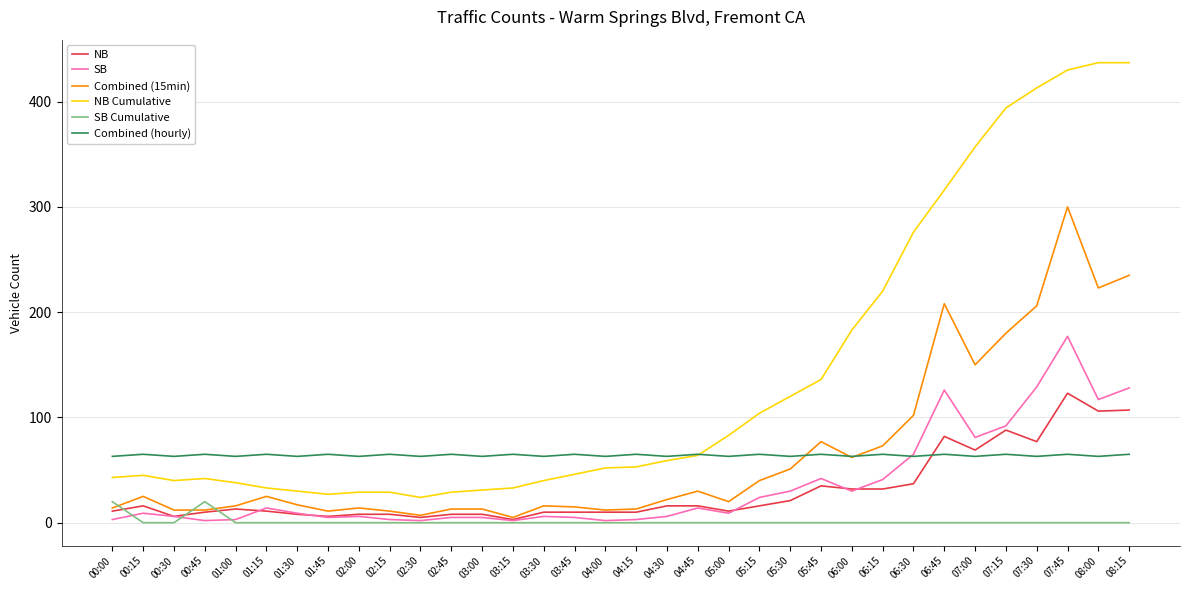

Is the value of SB Cumulative at 07:00 greater than the value of SB at 07:15?

No